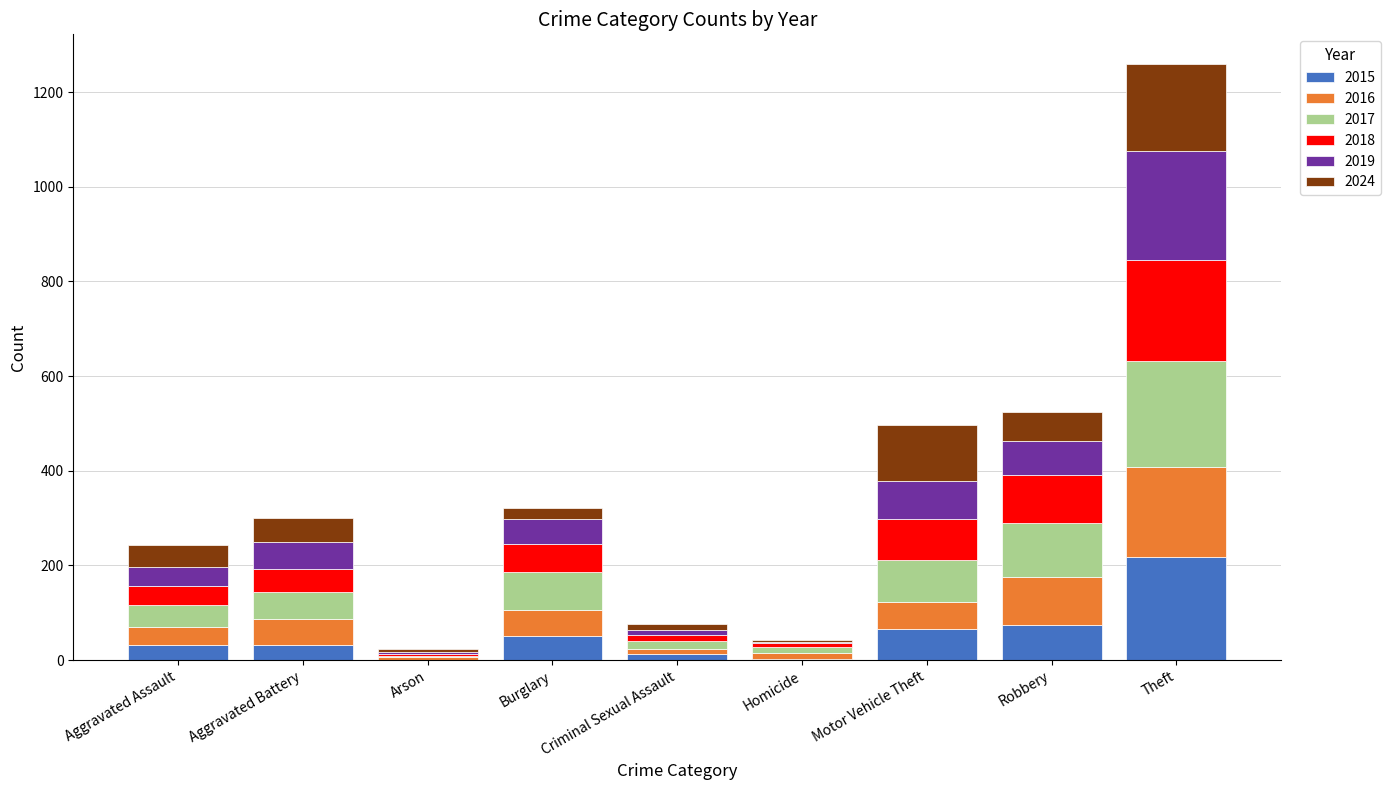

At which category is the sum across all series the highest?

Theft